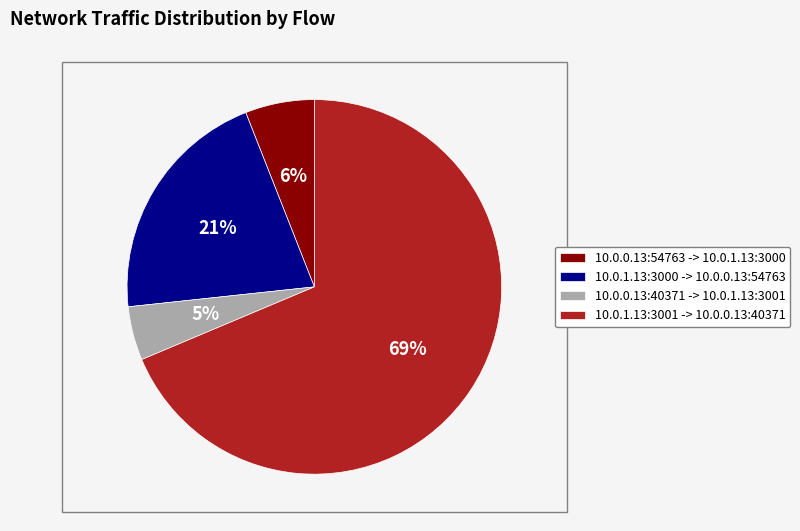

Rank the categories by value from lowest to highest.

10.0.0.13:40371 -> 10.0.1.13:3001, 10.0.0.13:54763 -> 10.0.1.13:3000, 10.0.1.13:3000 -> 10.0.0.13:54763, 10.0.1.13:3001 -> 10.0.0.13:40371